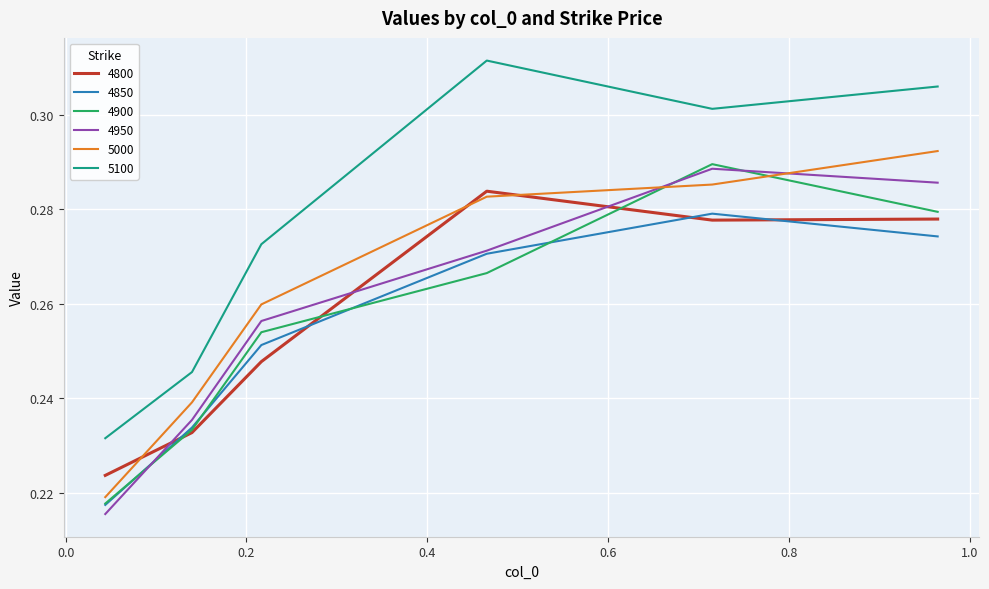

Which series has the widest spread of values?

5100